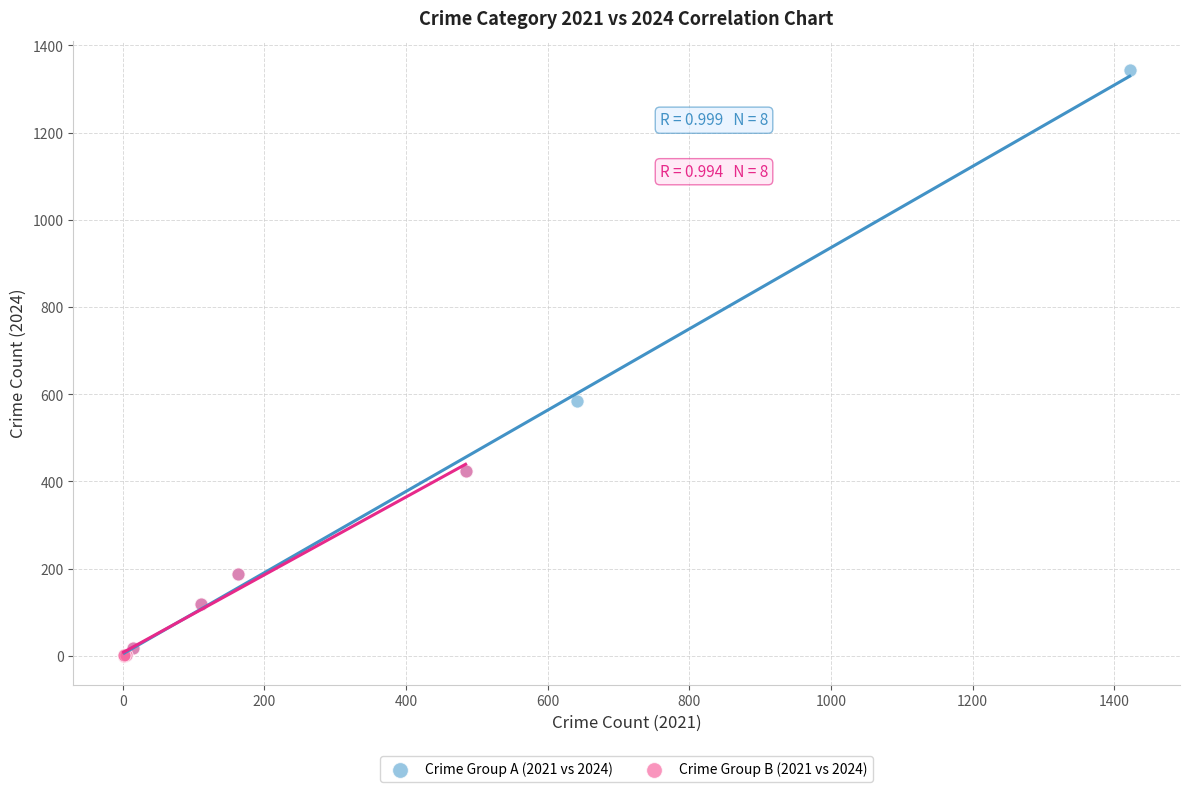

Which series contains the highest Y value?

Crime Group A (2021 vs 2024)